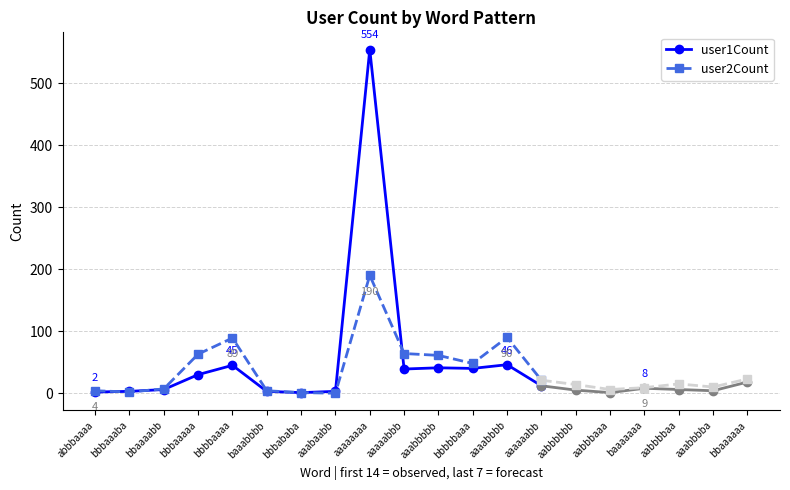

Which series has the widest spread of values?

user1Count